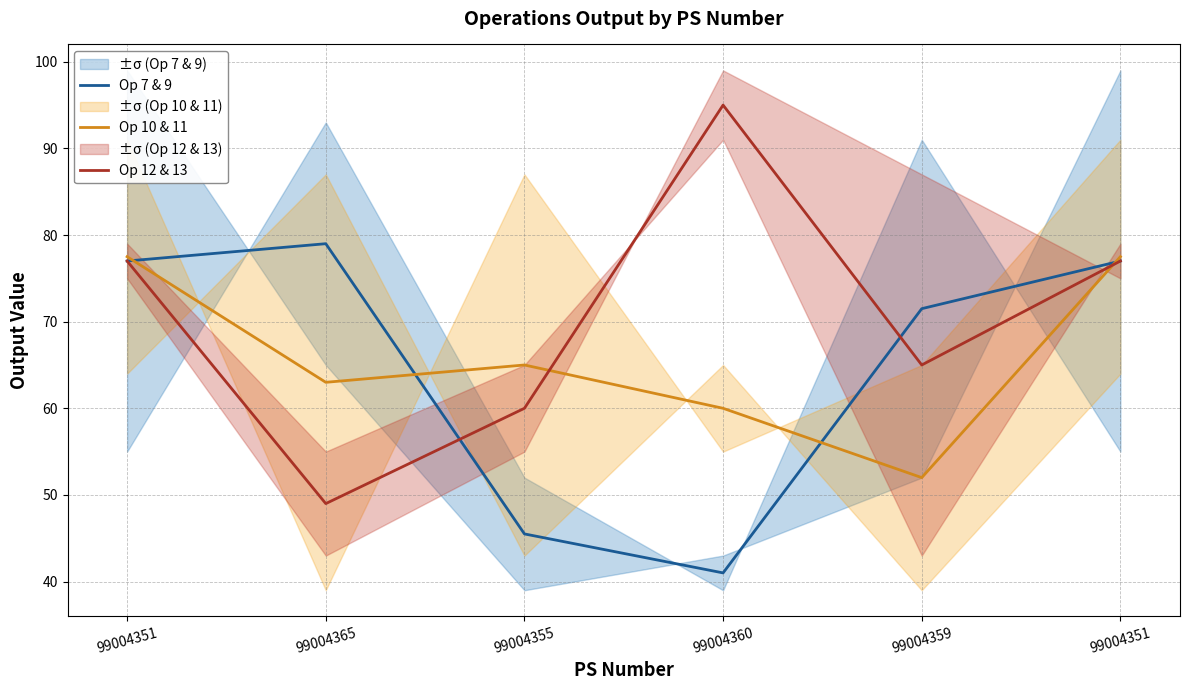

Is it true that Op 10 & 11 equals 109.1 at 99004351?

False